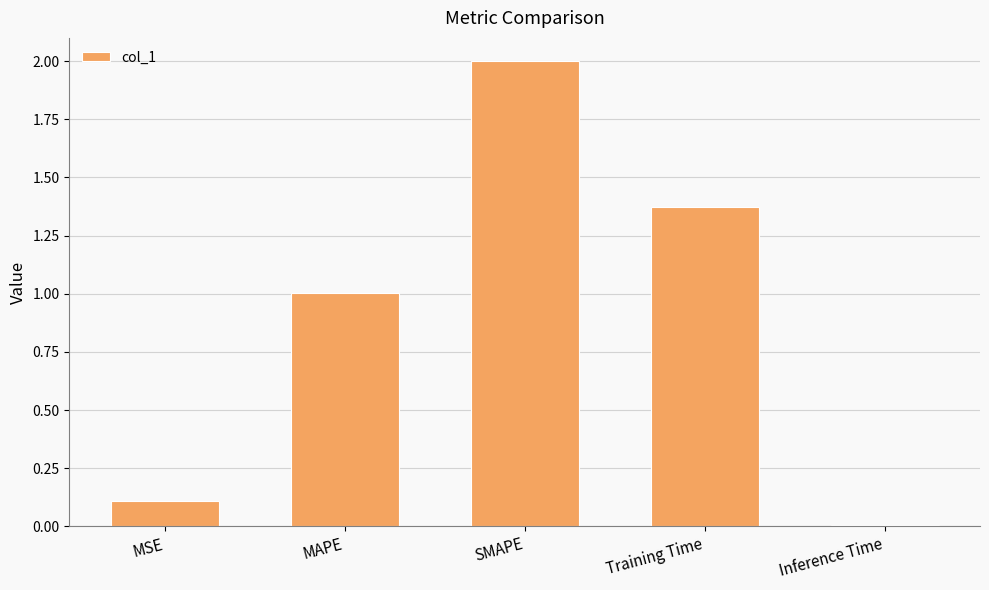

The value at SMAPE is 2.0. True or false?

True